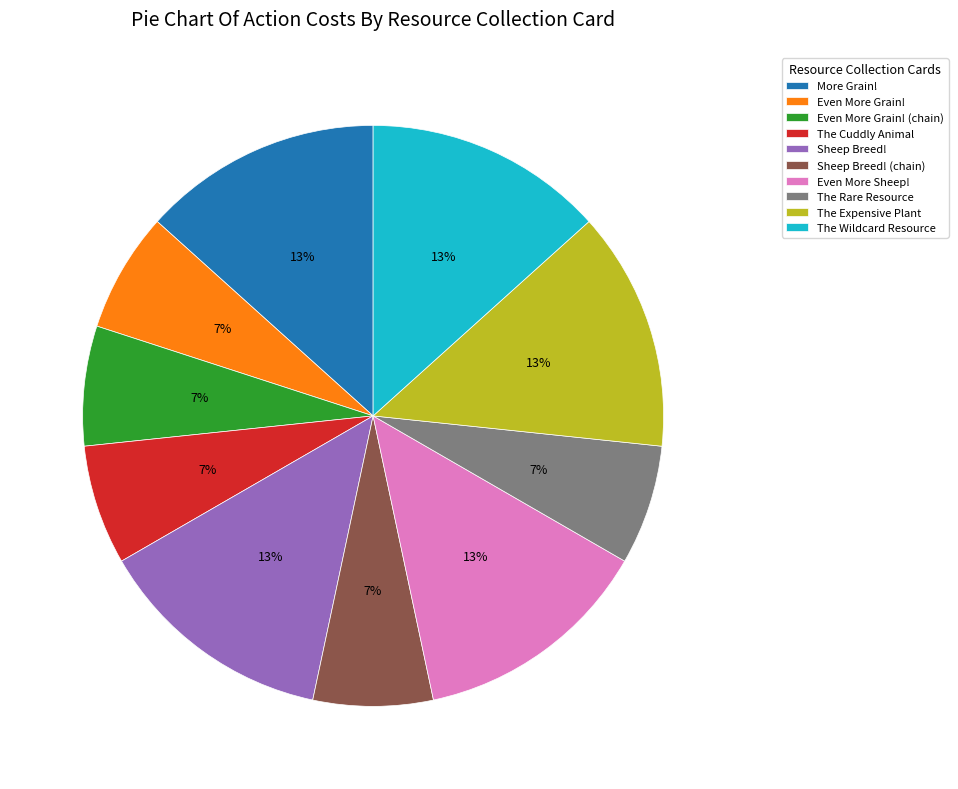

The Sheep Breed! slice represents 3% of the pie. True or false?

False